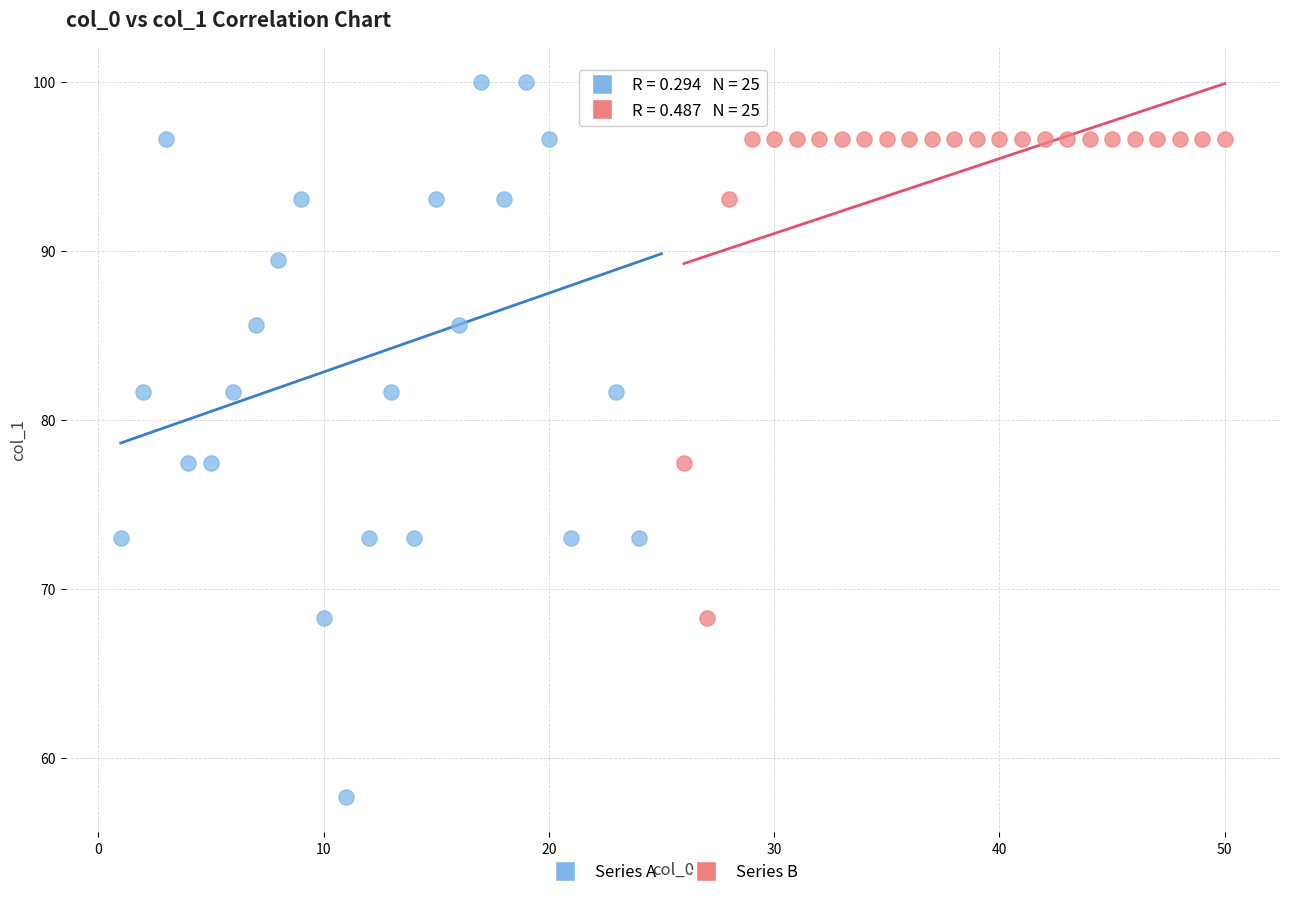

Which series contains the lowest Y value?

Series A